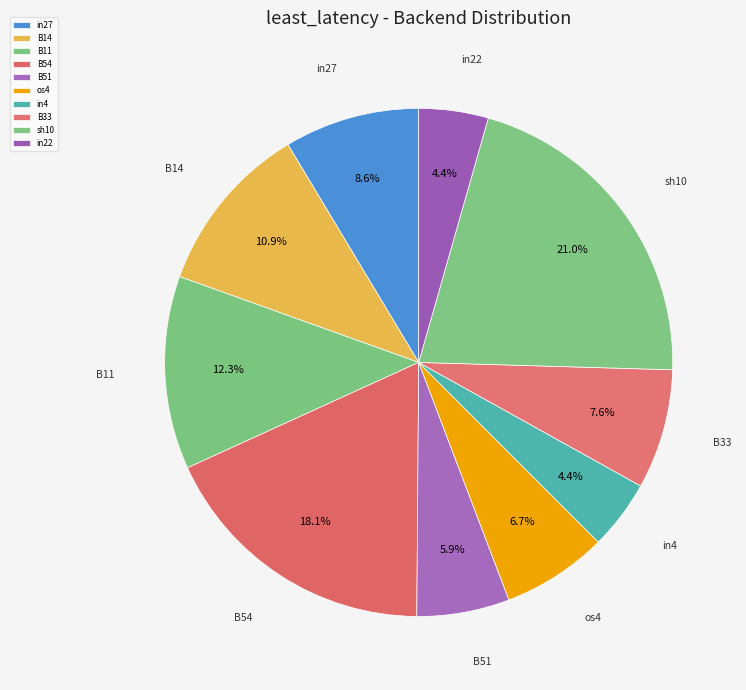

What is the total percentage of B11 and in4?

16.7%